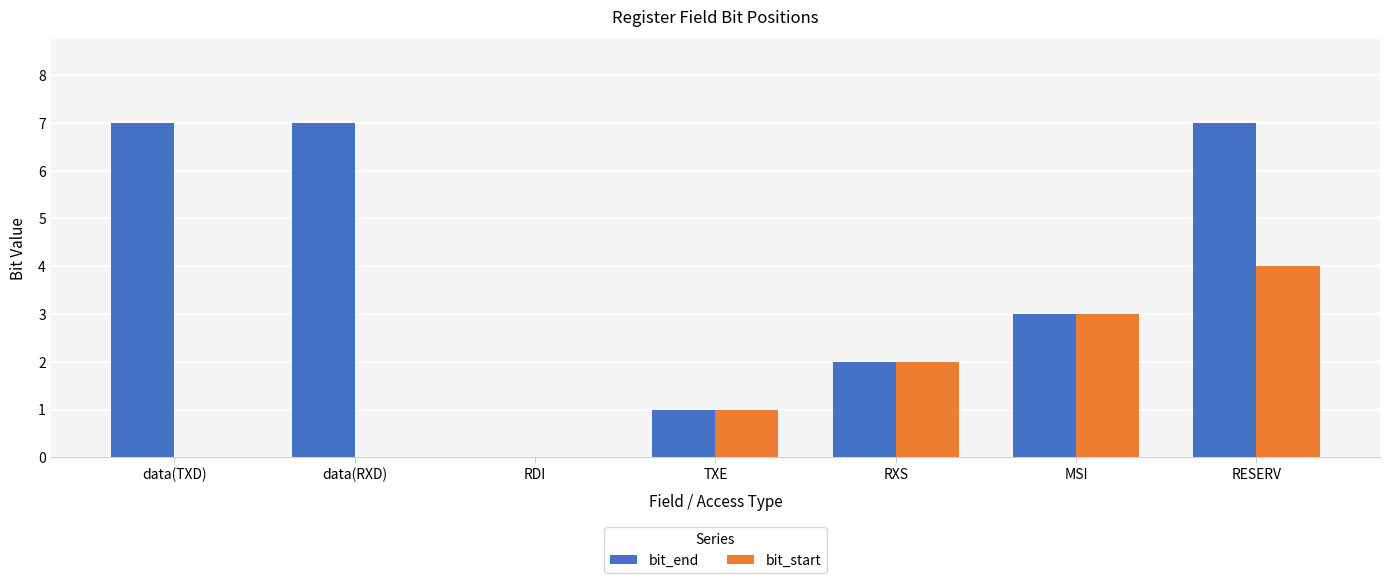

Is the value of bit_end at MSI greater than the value of bit_start at RDI?

Yes